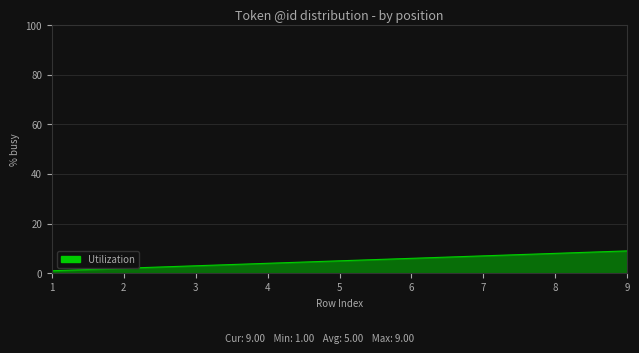

What is the sum of all values?

45